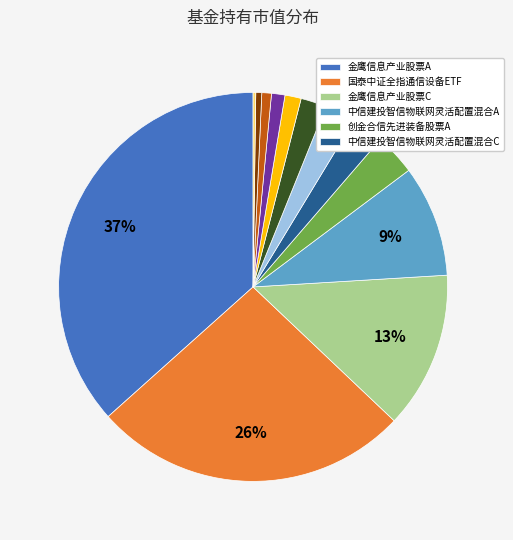

To the nearest percent, what is the average slice percentage?

8%